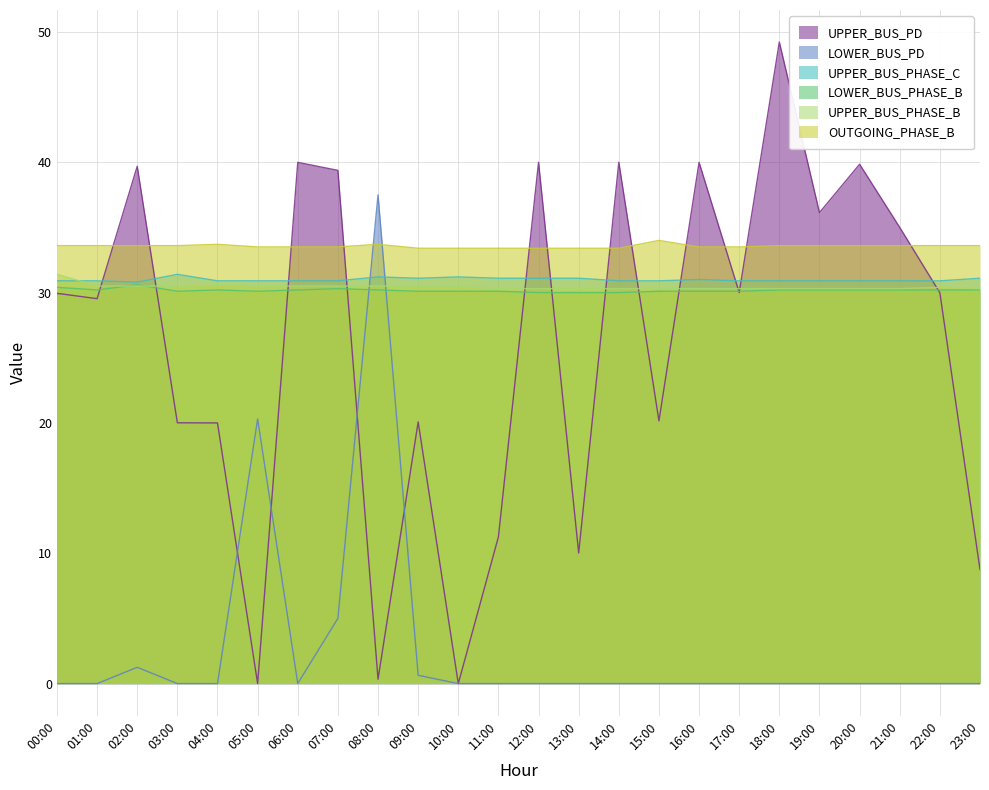

At 12:00, list the series in order from smallest to largest.

LOWER_BUS_PD, LOWER_BUS_PHASE_B, UPPER_BUS_PHASE_B, UPPER_BUS_PHASE_C, OUTGOING_PHASE_B, UPPER_BUS_PD